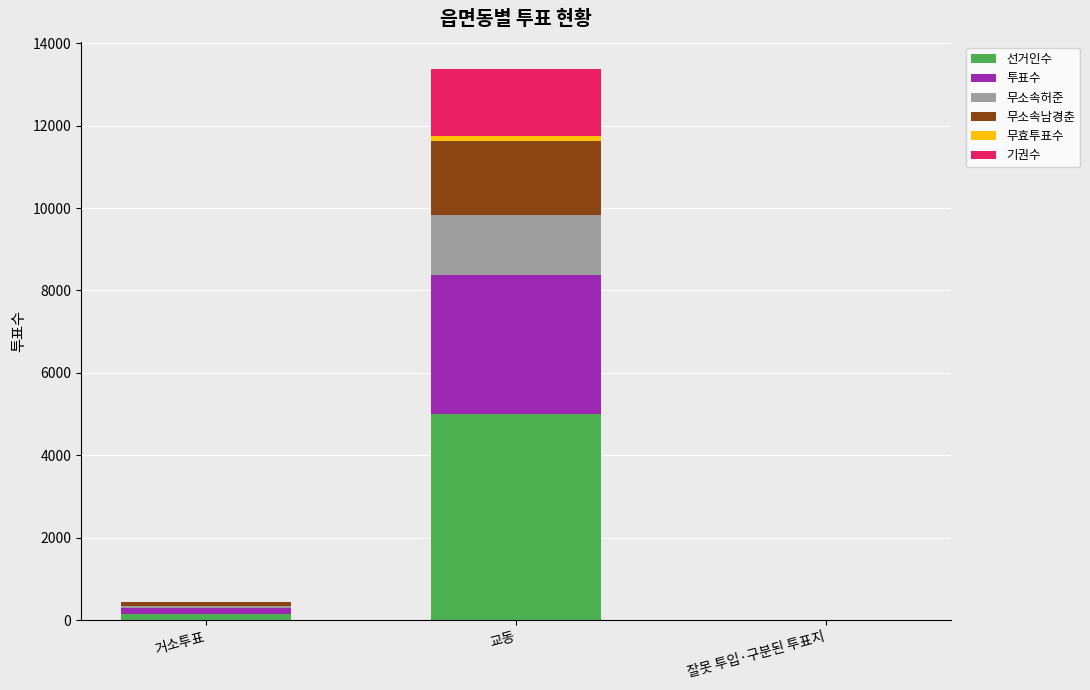

The 선거인수 series shows 4998 at 교동. True or false?

True